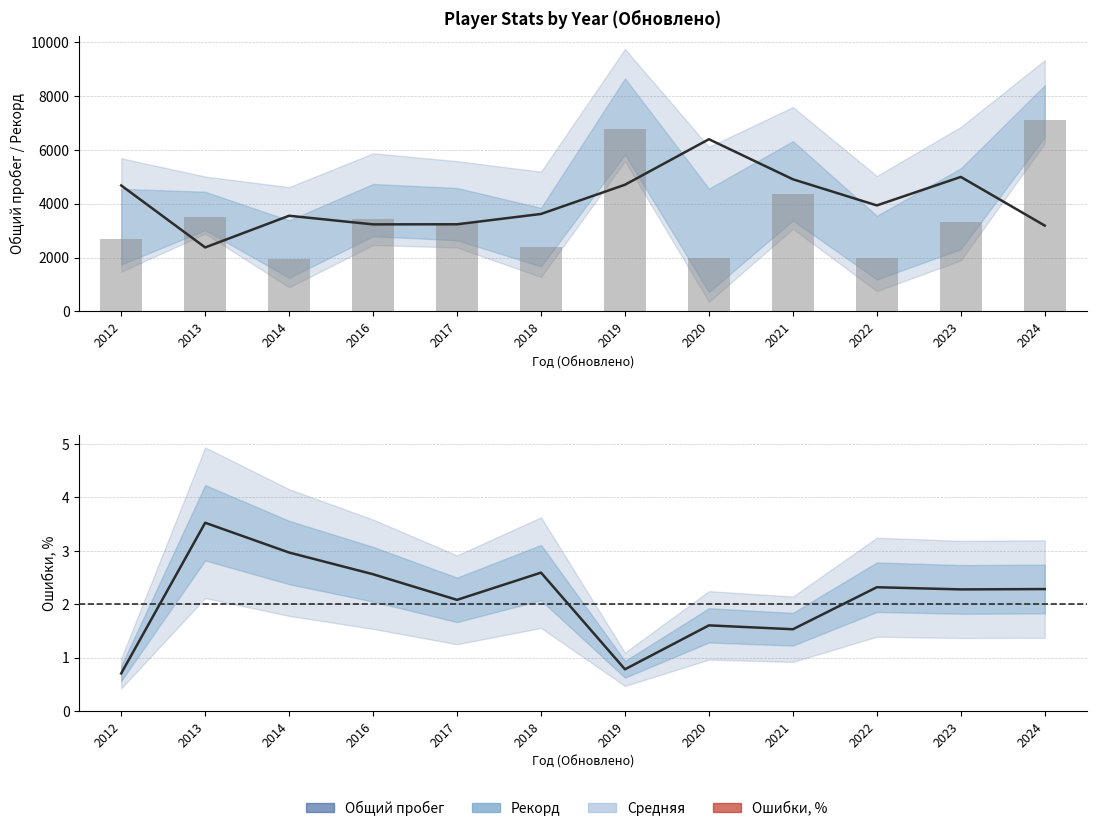

Which label corresponds to the smallest value in the chart?

2012